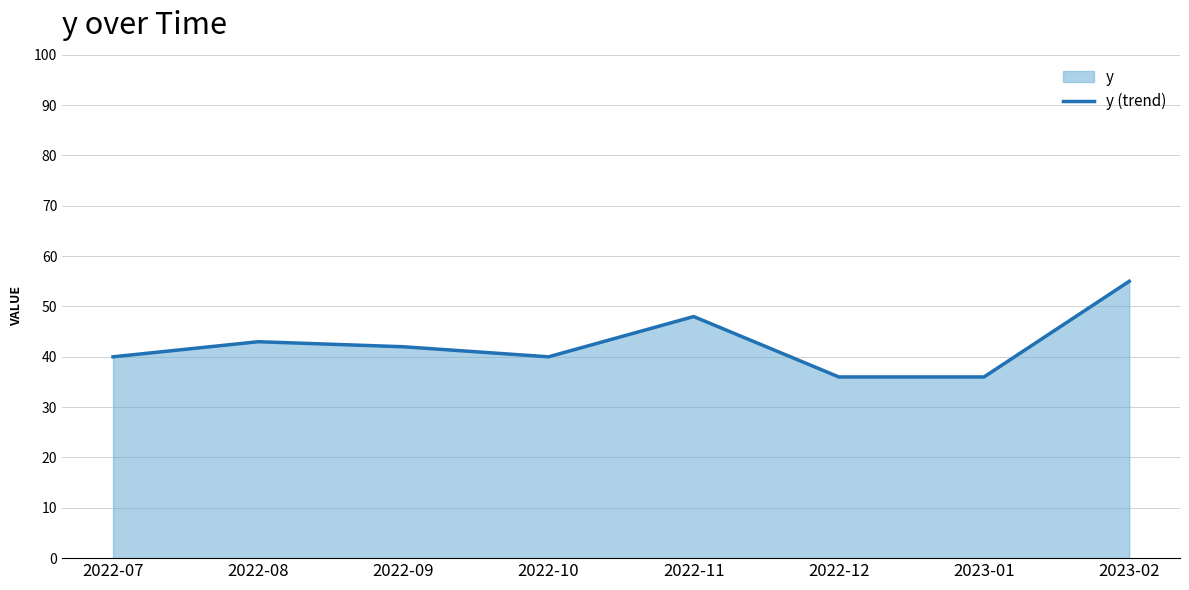

At which category does the chart reach its peak across all series?

2023-02